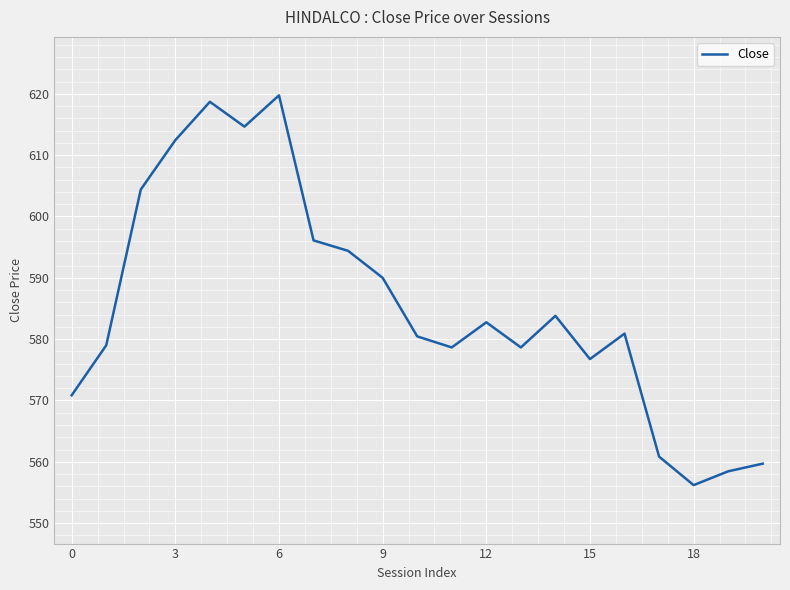

Is this an area chart (filled region under the line)?

No